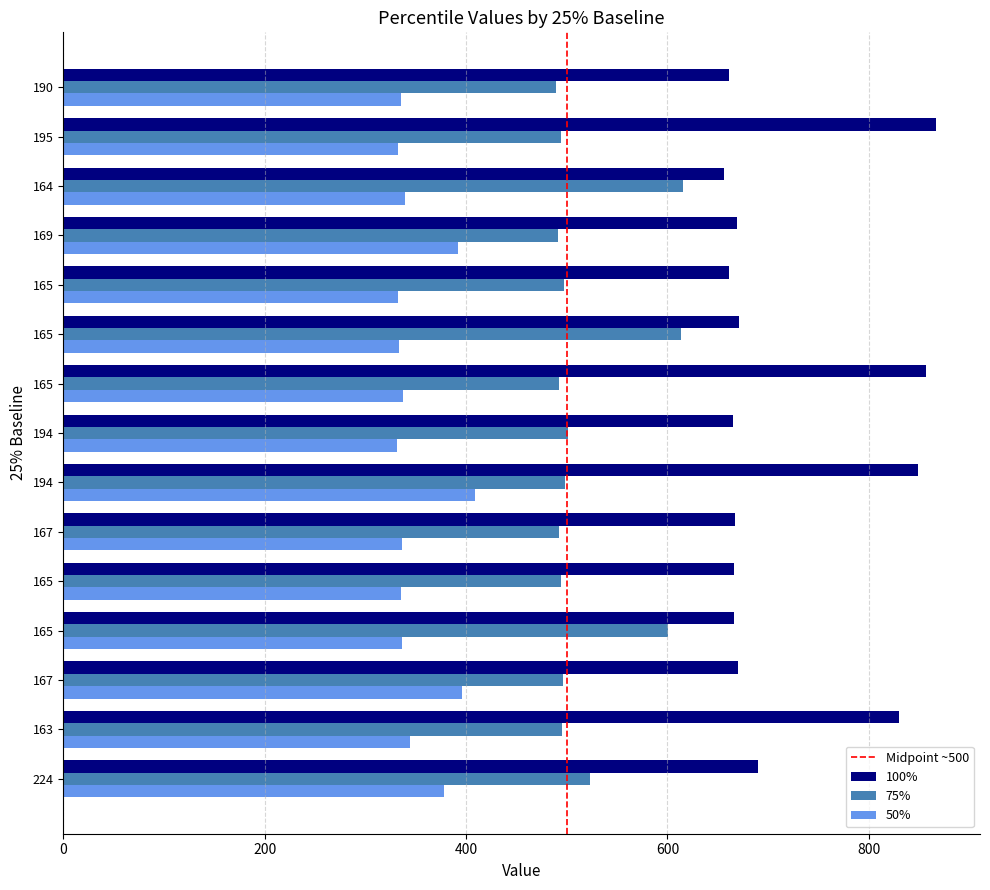

How many distinct data groups are displayed?

3